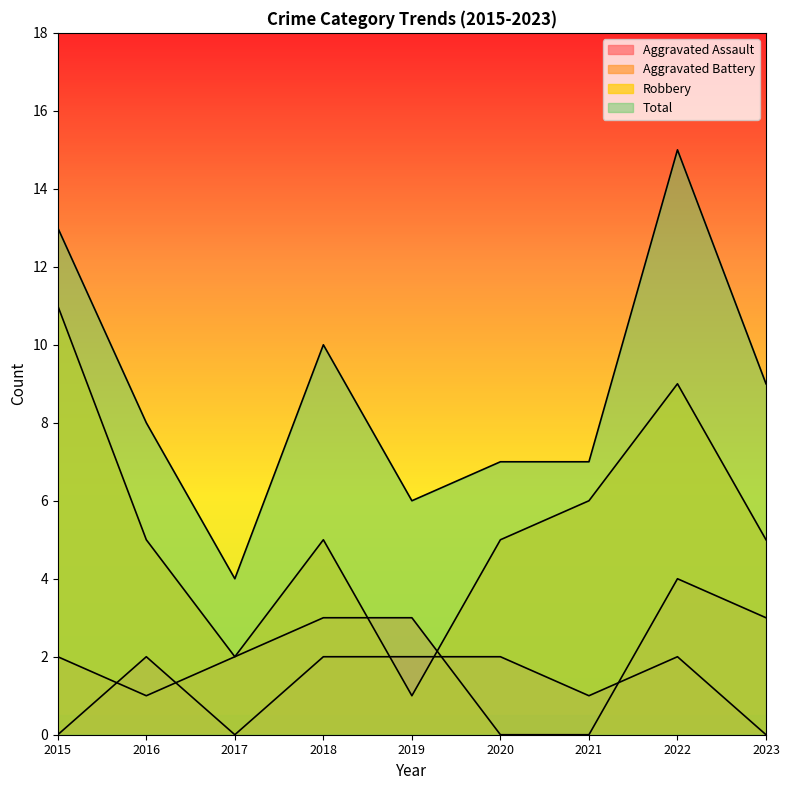

At which category does the chart reach its peak across all series?

2022